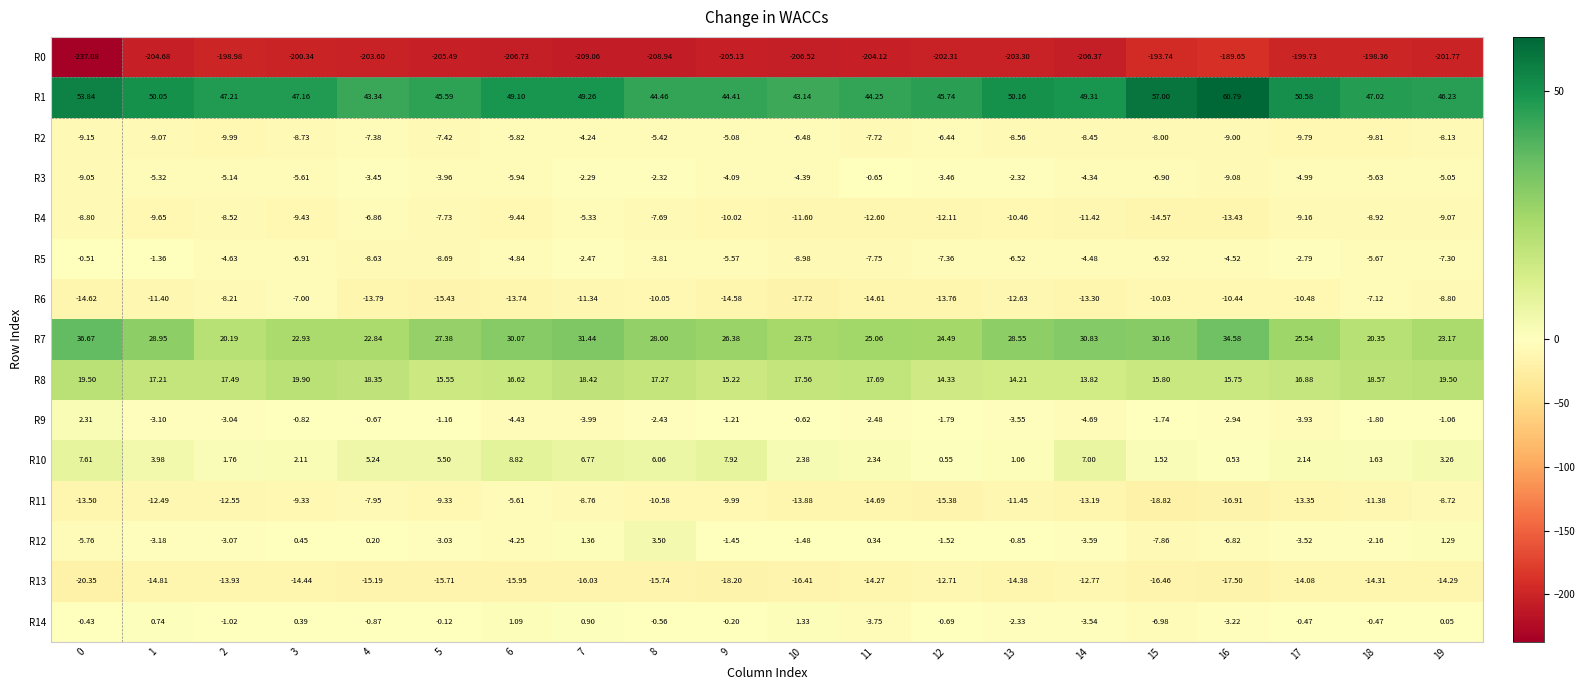

How many categories are shown in the chart?

20